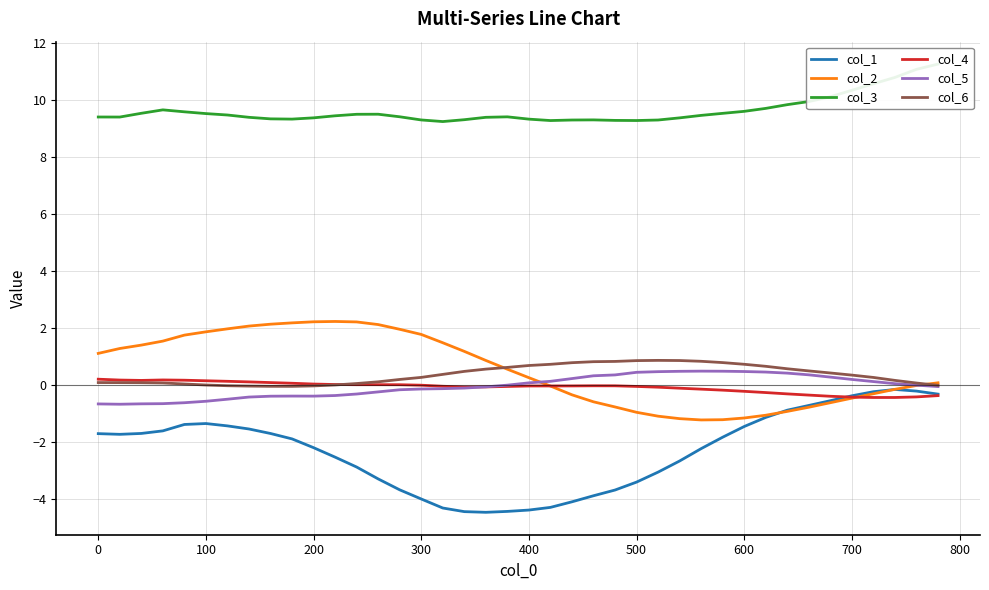

The col_1 series shows -0.7 at 100. True or false?

False